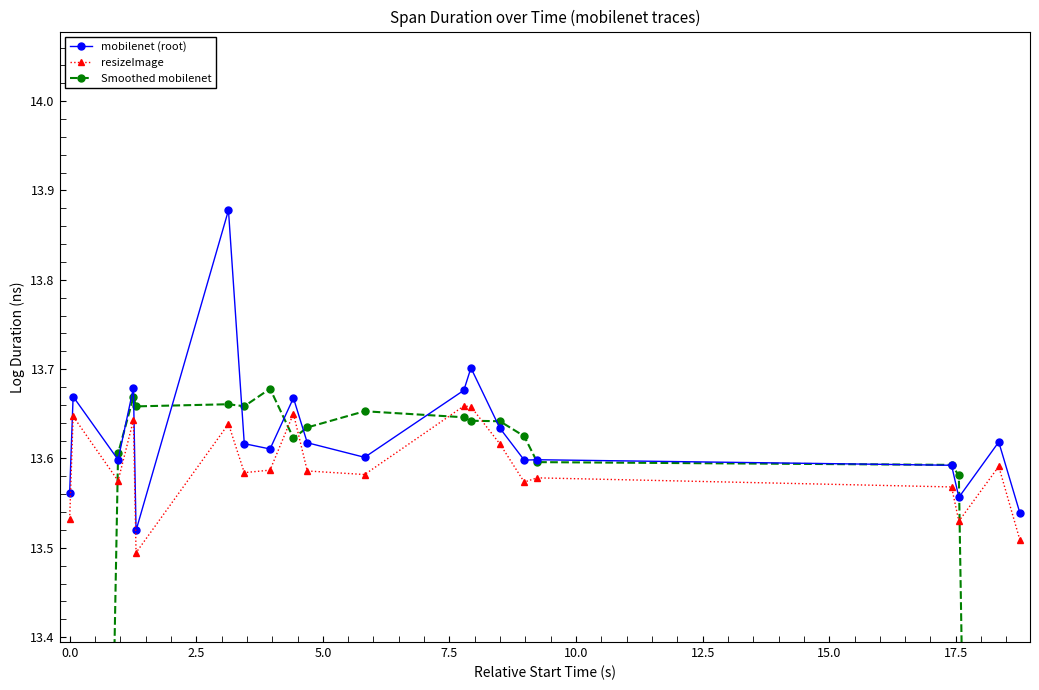

How many mobilenet (root) values are between 13 and 14?

20